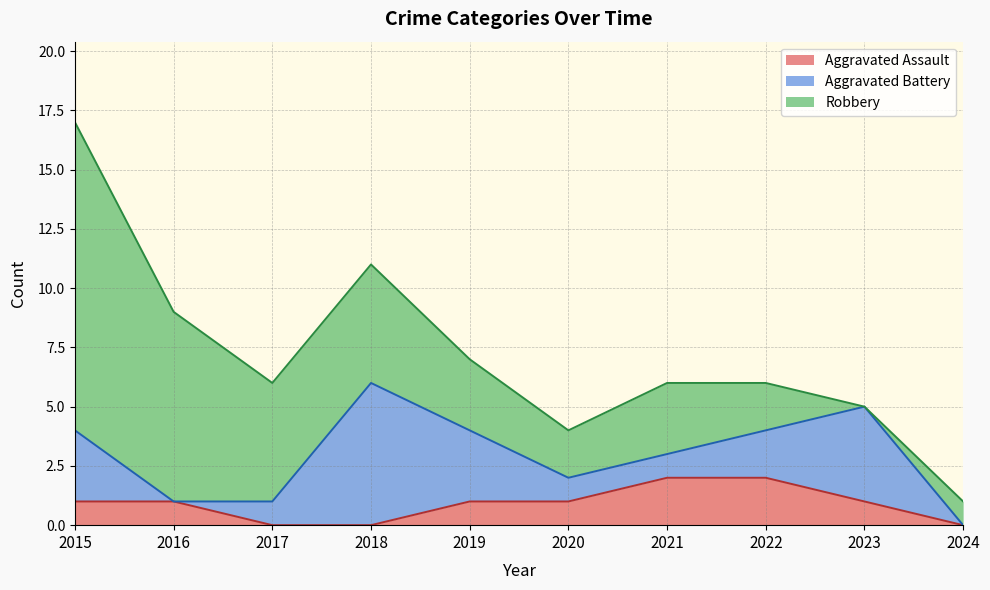

How many Aggravated Assault values are between 0 and 1?

8